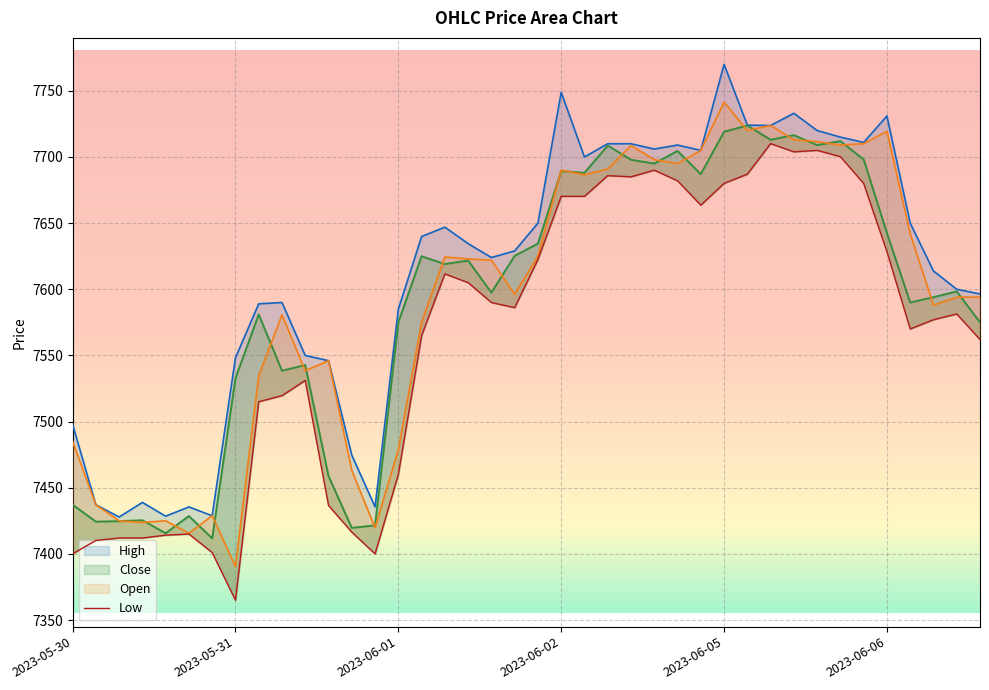

The value of Close at 2023-06-05 14:15 is 2478.5. True or false?

False